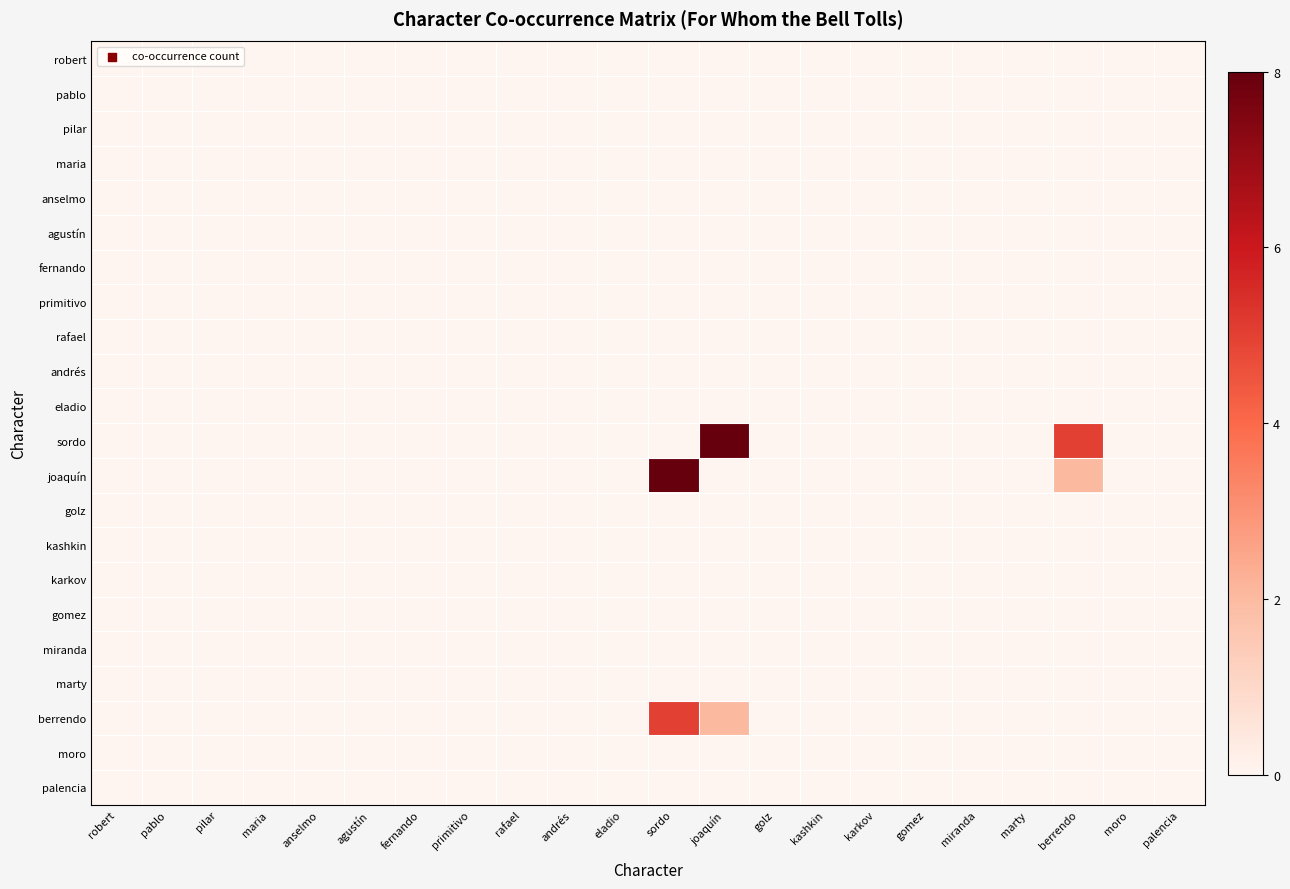

Which label corresponds to the largest value in the chart?

joaquín